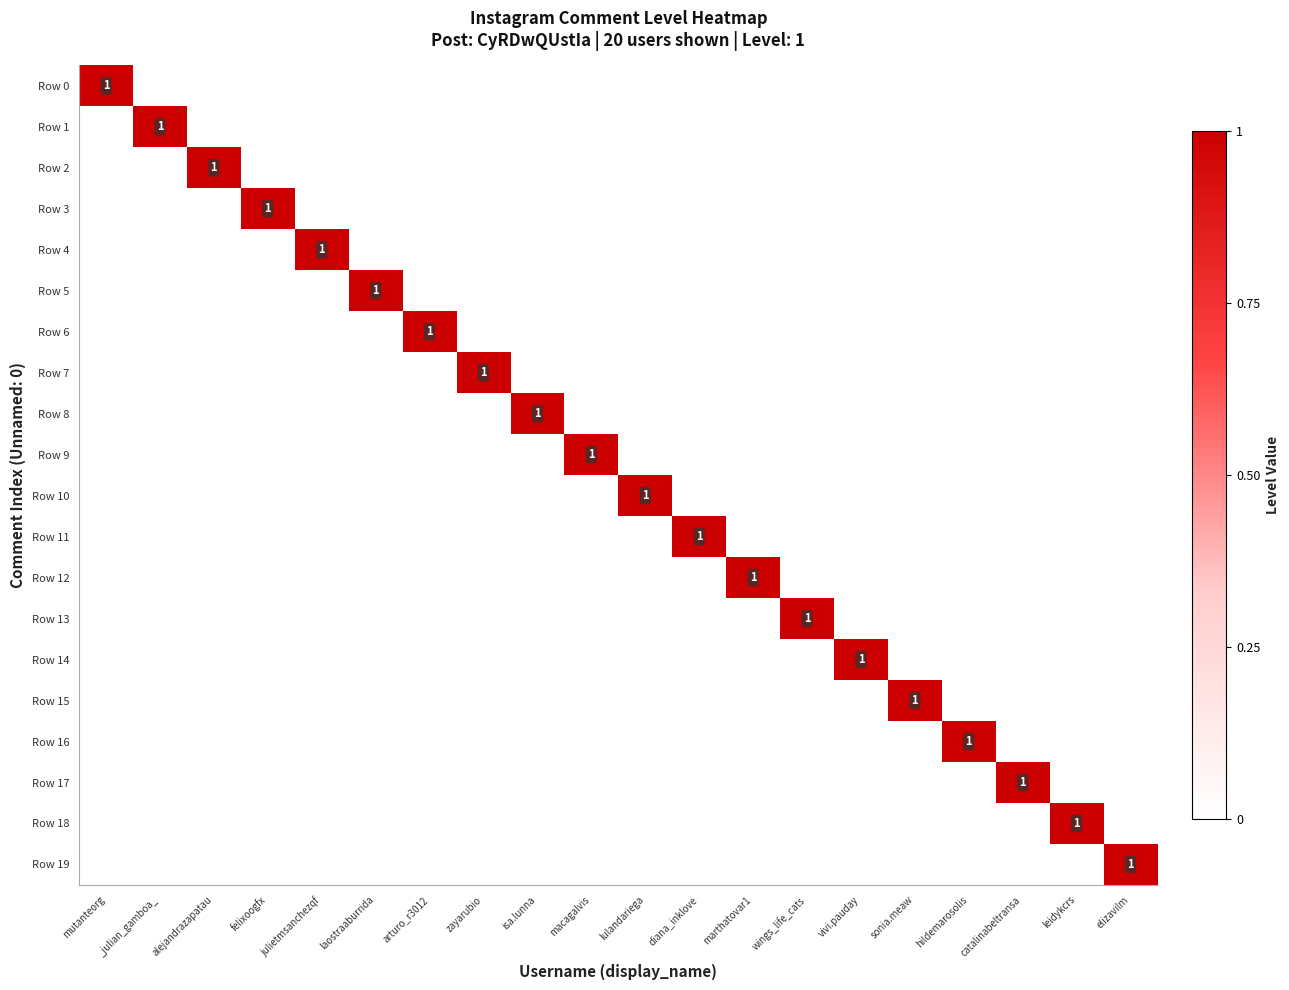

Is the value of Row 17 at isa.lunna greater than the value of Row 6 at catalinabeltransa?

No